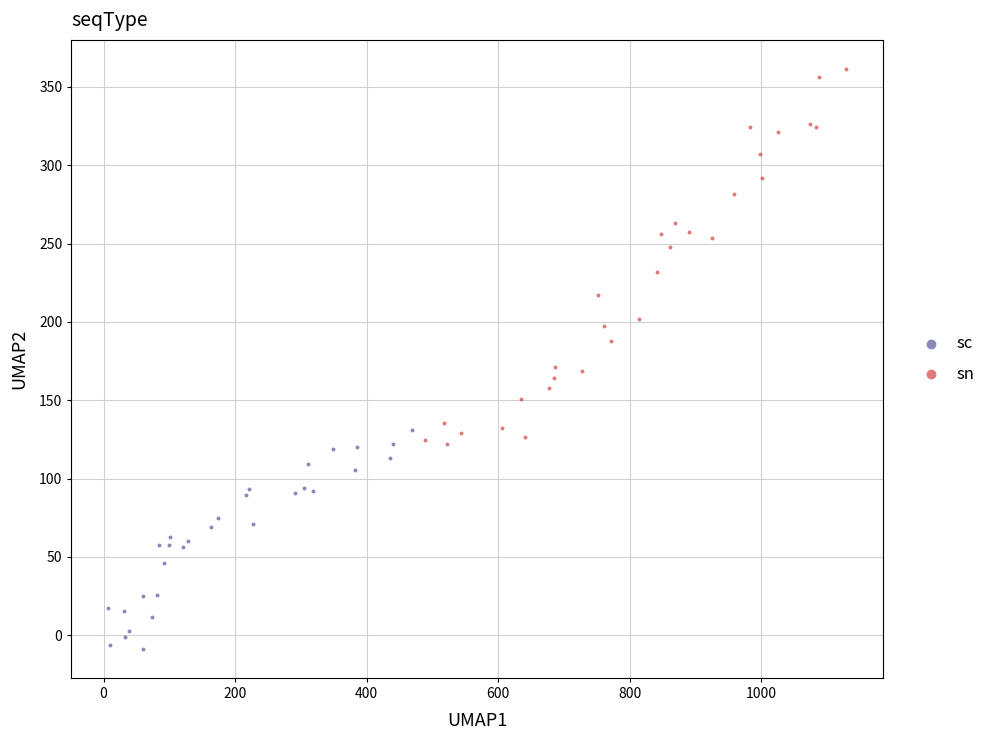

Which series reaches the minimum Y coordinate?

sc